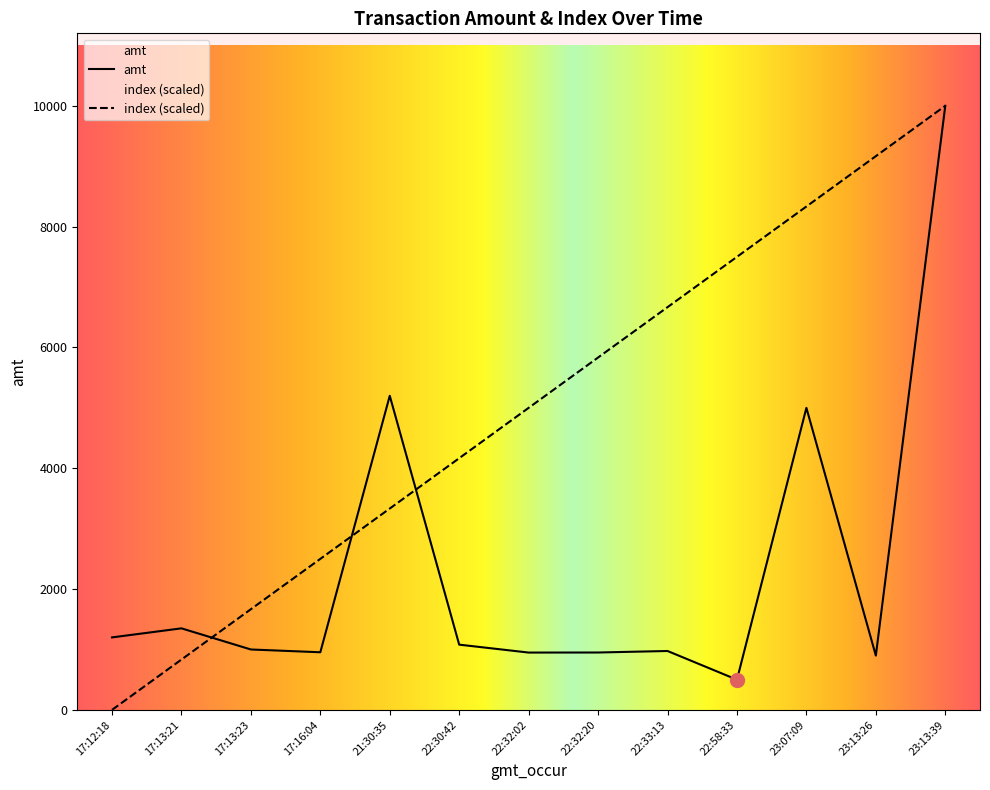

What is the sum of all index values?

65000.0